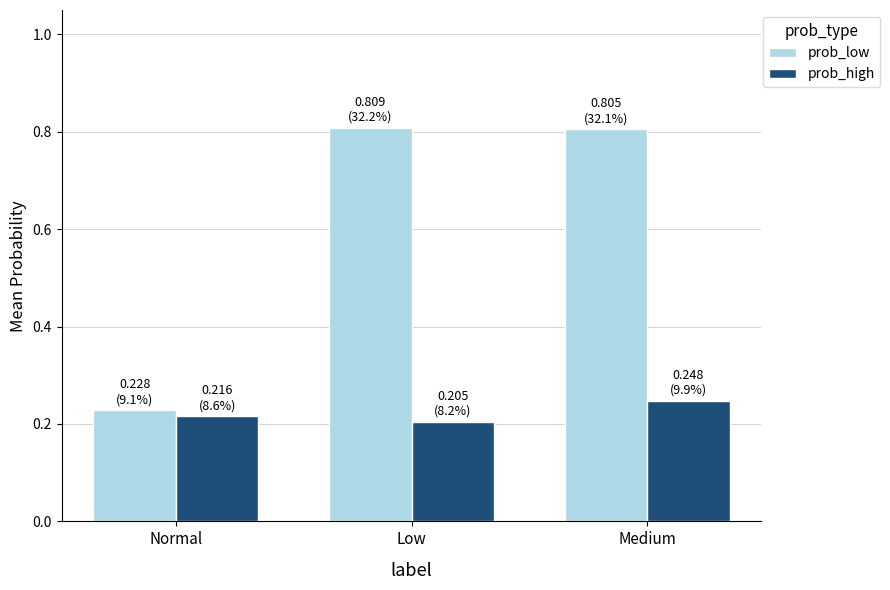

What are all the series names shown in the legend?

prob_low, prob_high